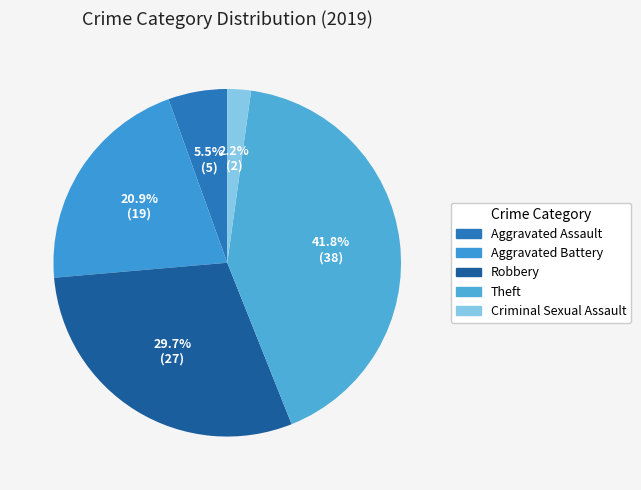

How many slices are in this pie chart?

5